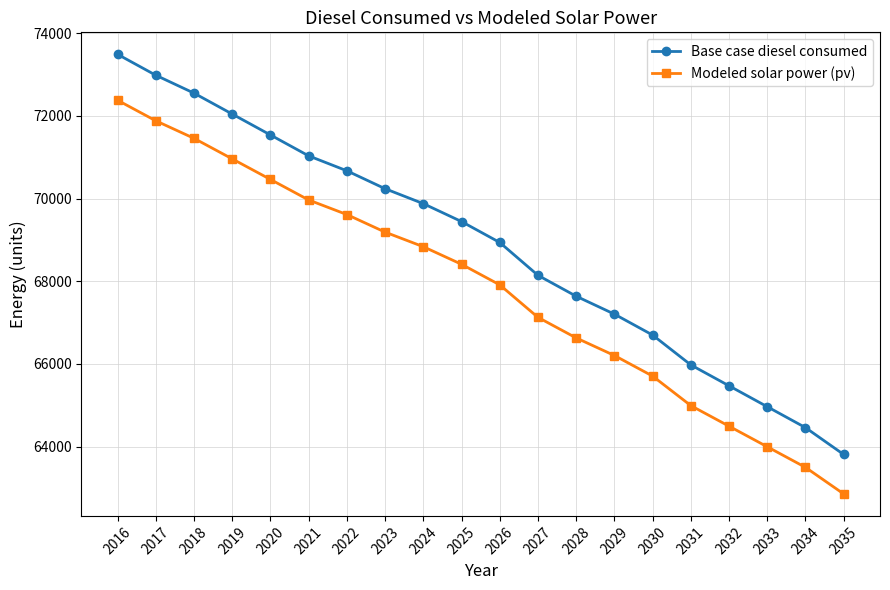

Where does the Modeled solar power (pv) series first go above 68411?

2016